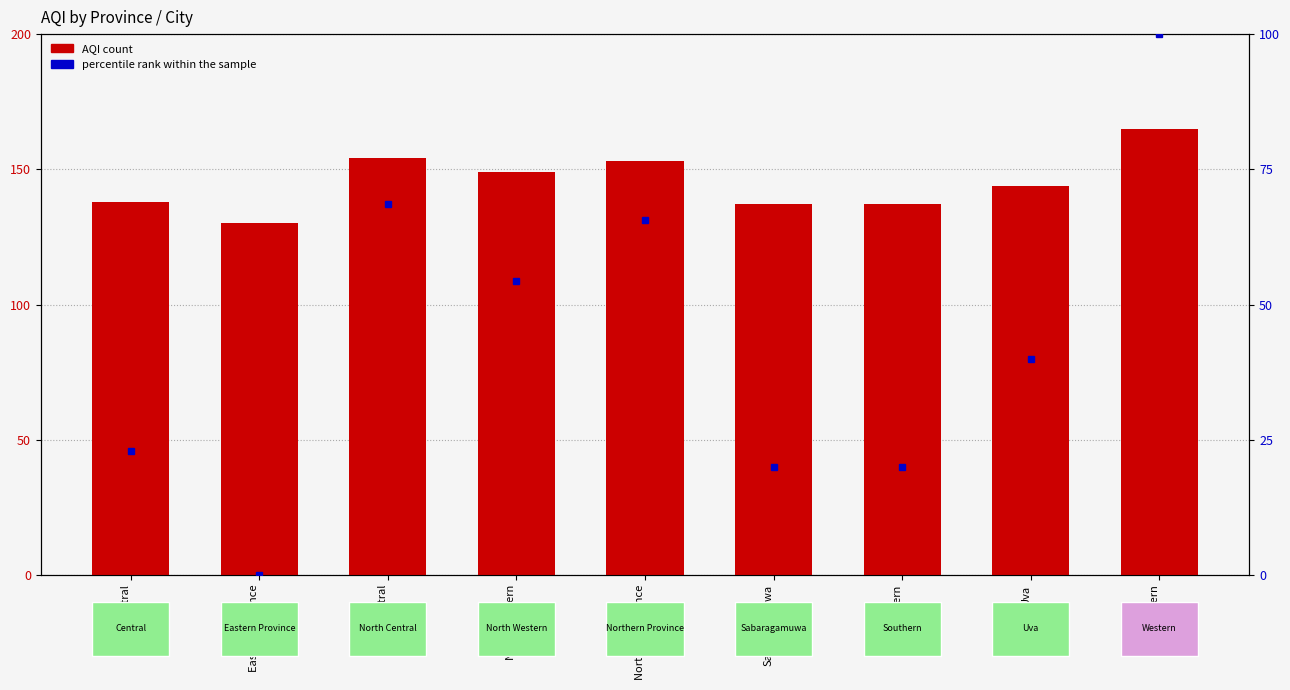

Count the number of categories in the chart.

9